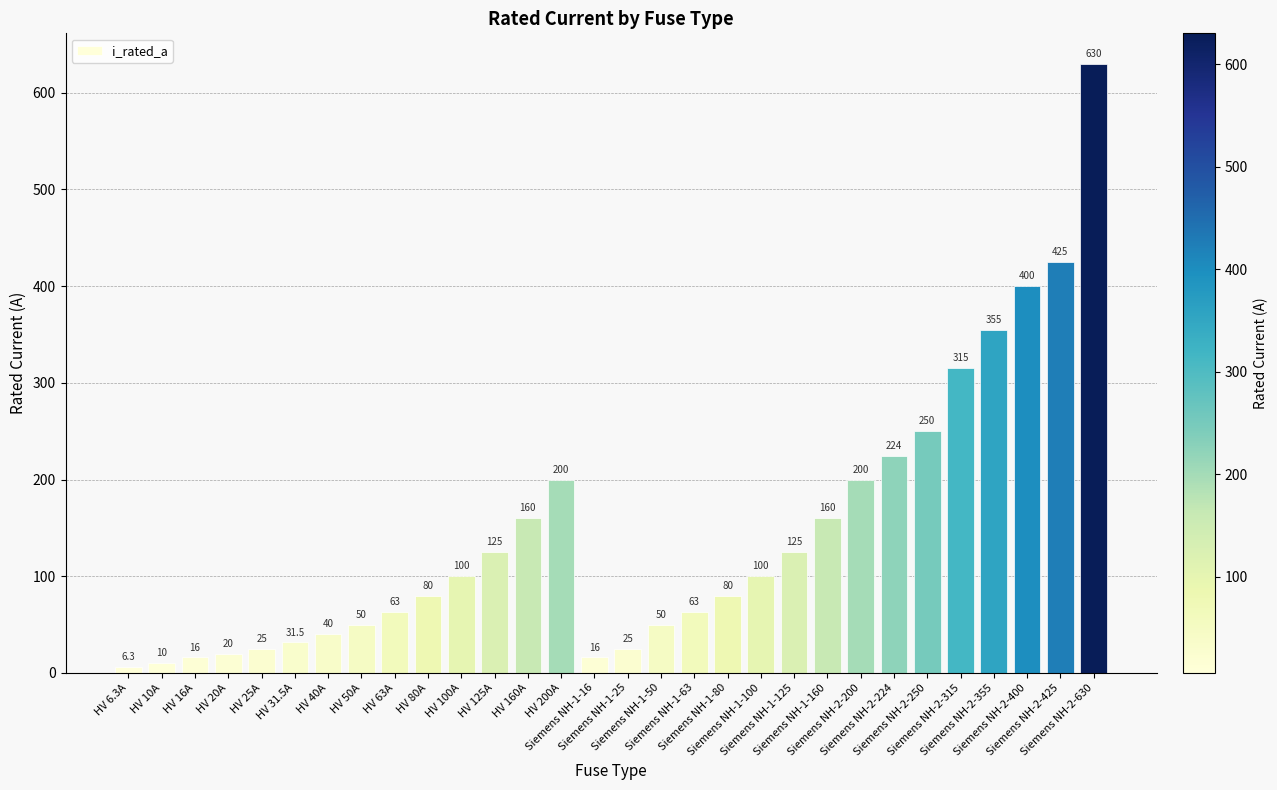

What is the average value?

144.8